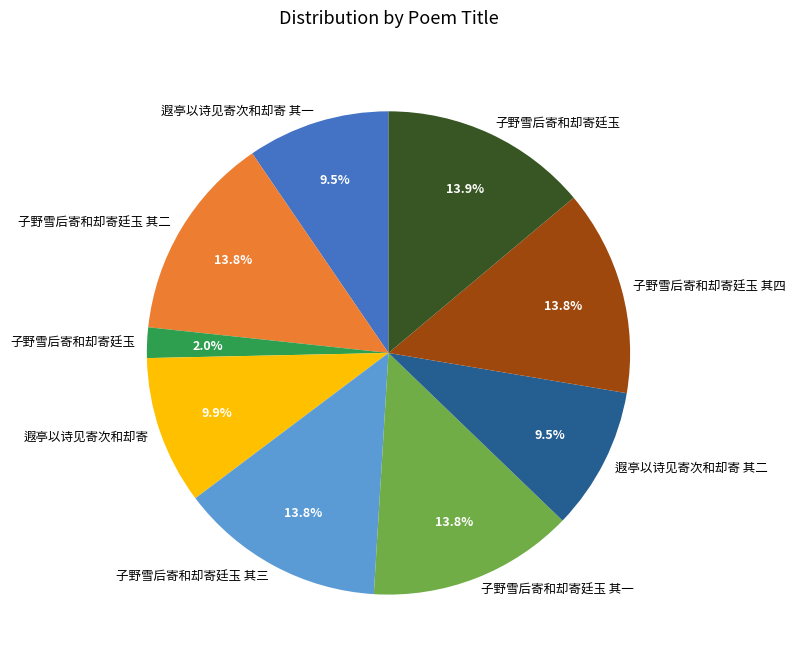

Is there any slice that represents more than half of the pie?

No